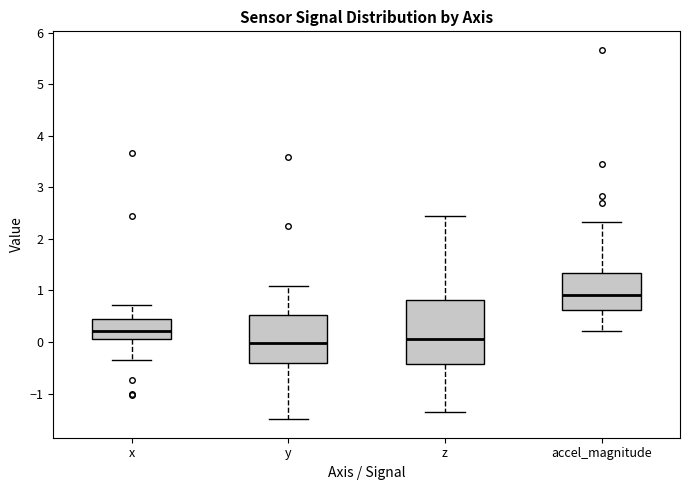

Reading left to right, transcribe this box plot: for each box, give where its median line is, the range the box spans, and where its two whiskers end, as read against the y-axis. The values are not printed on the chart, so give them approximately, as read against the axis.

x: median 0.2, box 0.1 to 0.4, whiskers -0.3 to 0.7
y: median 0.0, box -0.4 to 0.5, whiskers -1.5 to 1.1
z: median 0.1, box -0.4 to 0.8, whiskers -1.4 to 2.4
accel_magnitude: median 0.9, box 0.6 to 1.3, whiskers 0.2 to 2.3